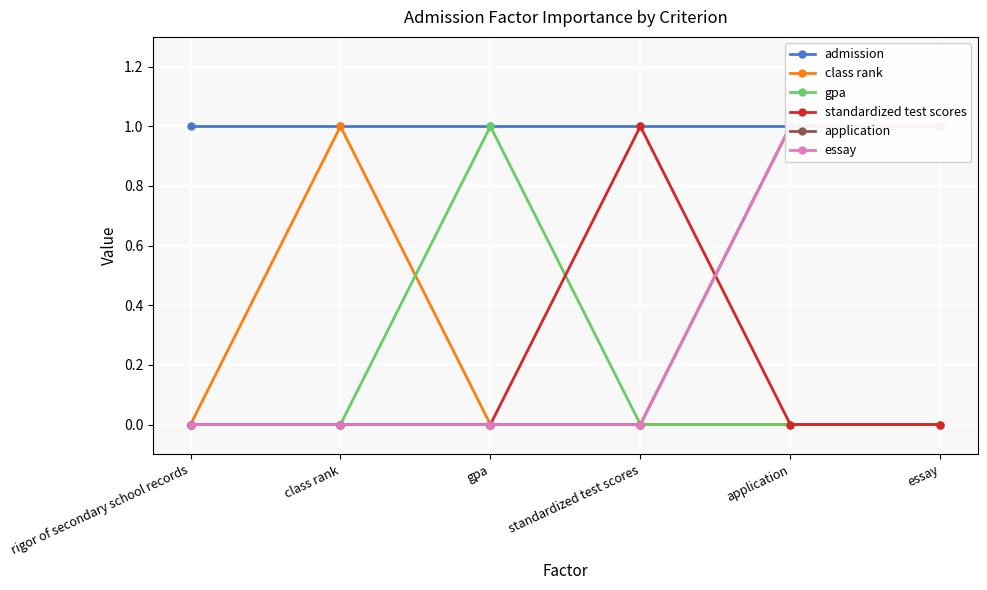

What is the label of the 1st point from the left?

rigor of secondary school records